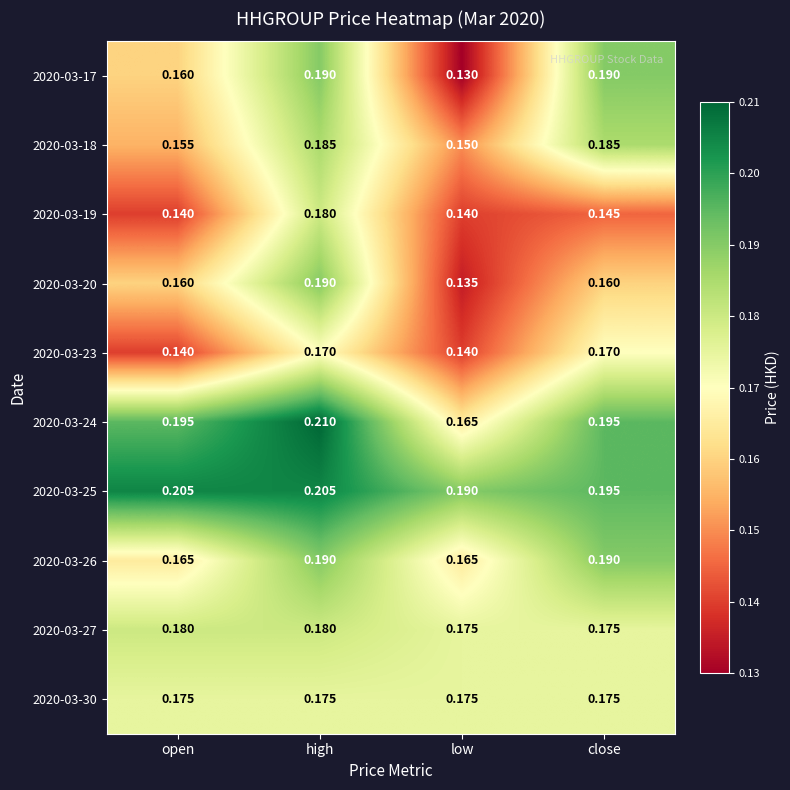

At which category is the sum across all series the highest?

high